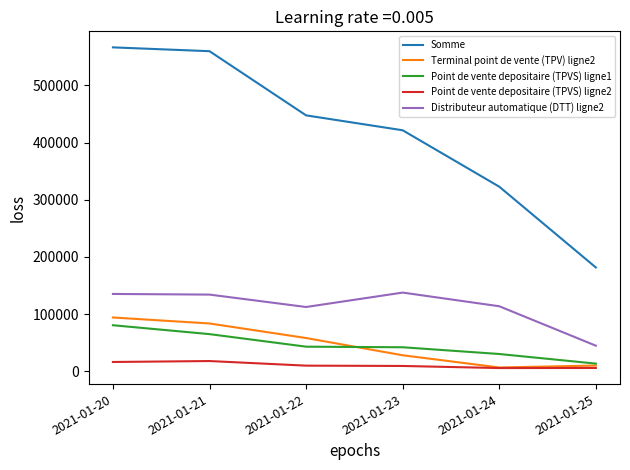

Which series has the widest spread of values?

Somme